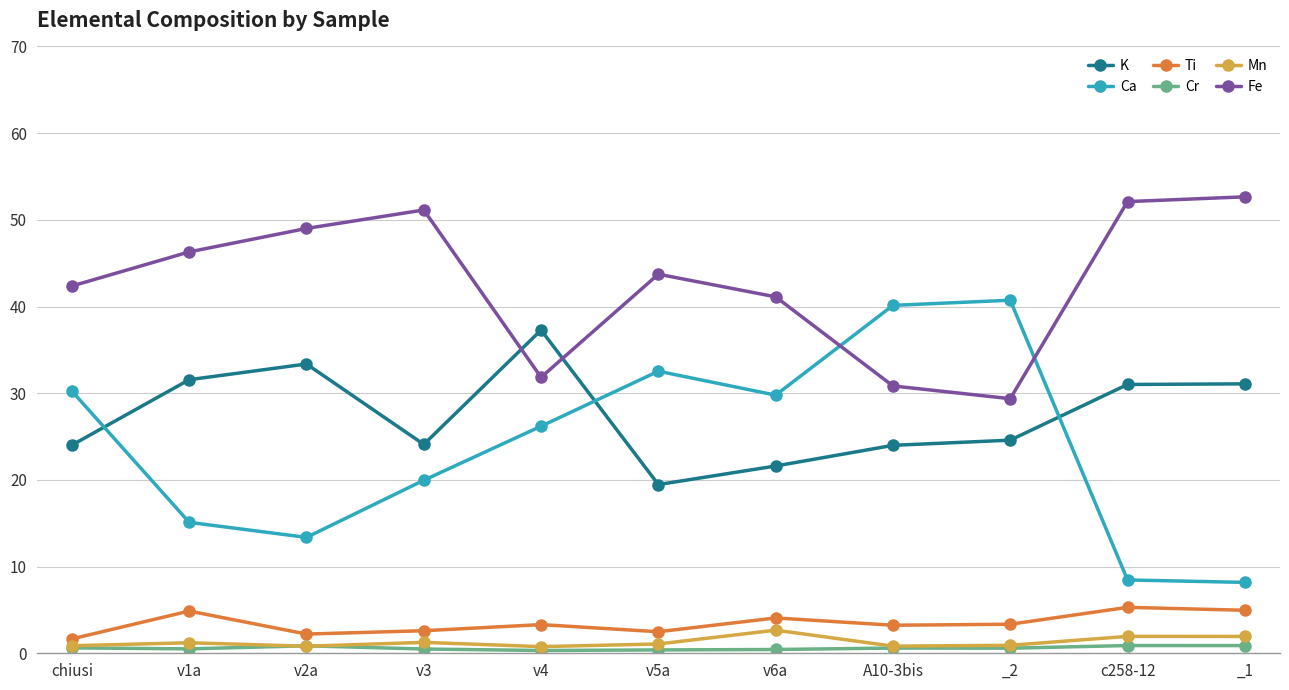

What is the label of the 11th point from the right?

chiusi